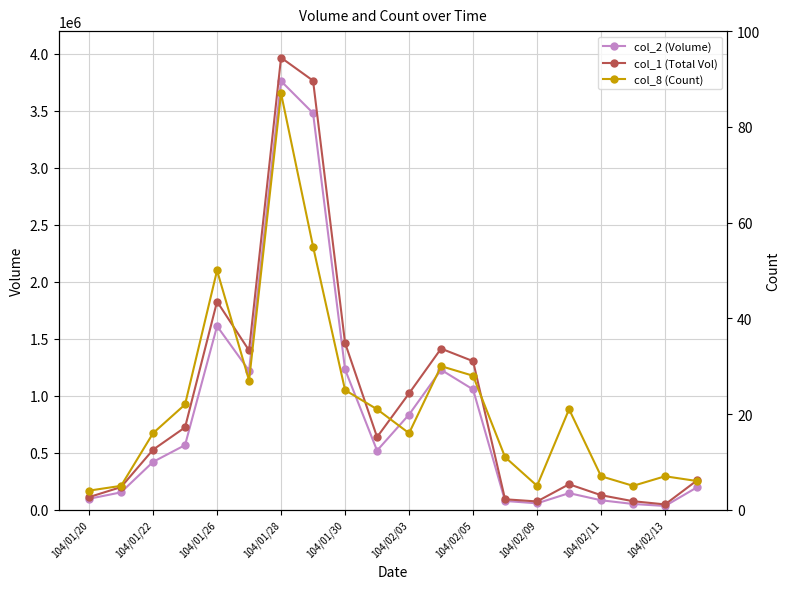

Reading left to right, transcribe all the data shown in this chart.

col_2 (Volume): 96330	152930	420180	567520	1611430	1221190	3761410	3480180	1230970	519410	835200	1228210	1055750	77320	56530	145900	83380	50900	33260	197300
col_1 (Total Vol): 111000	199000	527000	723000	1827000	1398000	3967000	3765000	1464000	638000	1021000	1414000	1304000	92000	73000	224000	128000	75000	47000	258000
col_8 (Count): 4	5	16	22	50	27	87	55	25	21	16	30	28	11	5	21	7	5	7	6